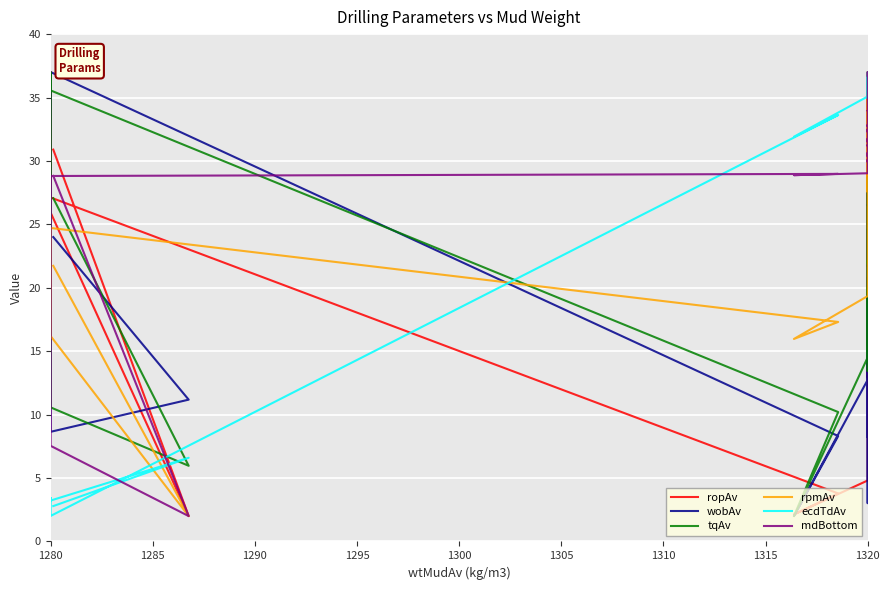

What is the minimum value shown in the chart?

2.0